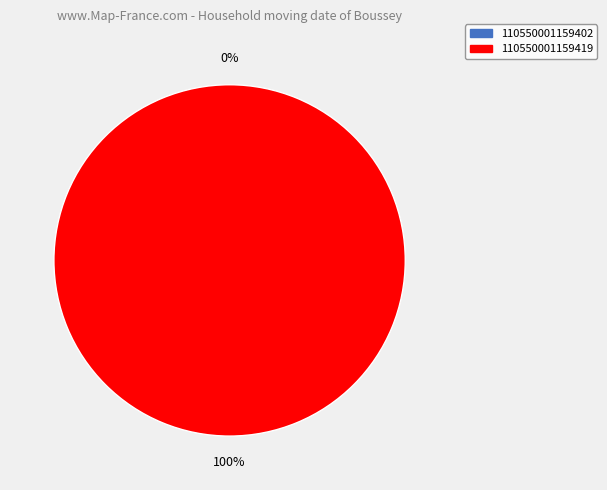

Is it true that 110550001159402 is 0% of the pie?

True